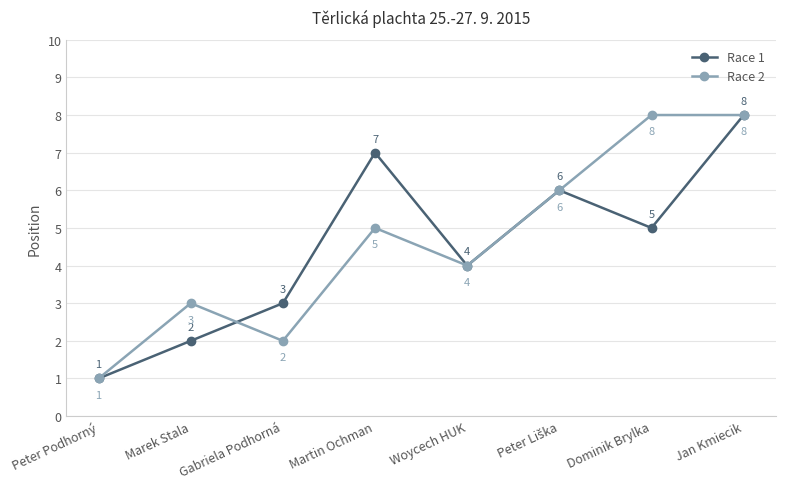

What are all the series names shown in the legend?

Race 1, Race 2